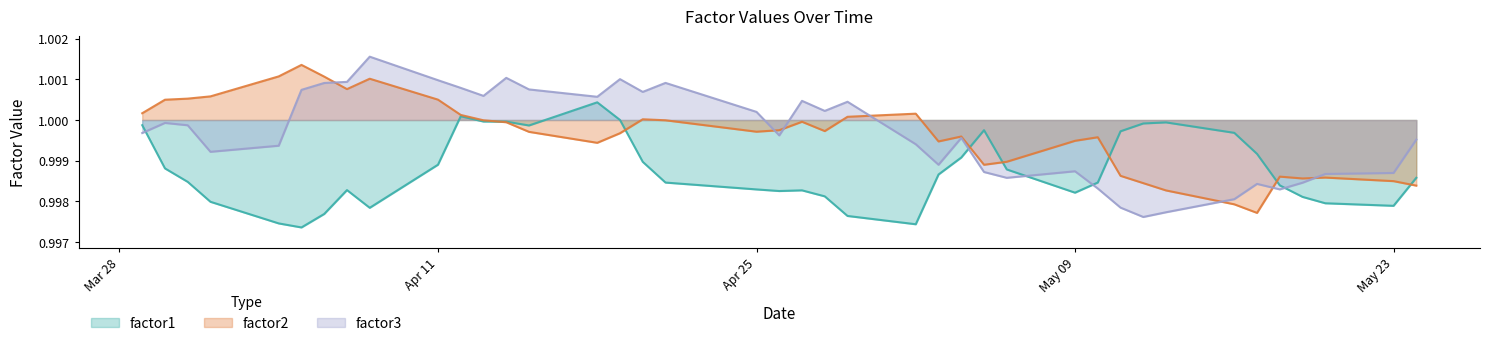

Where is the first local minimum for factor3?

2011-04-01